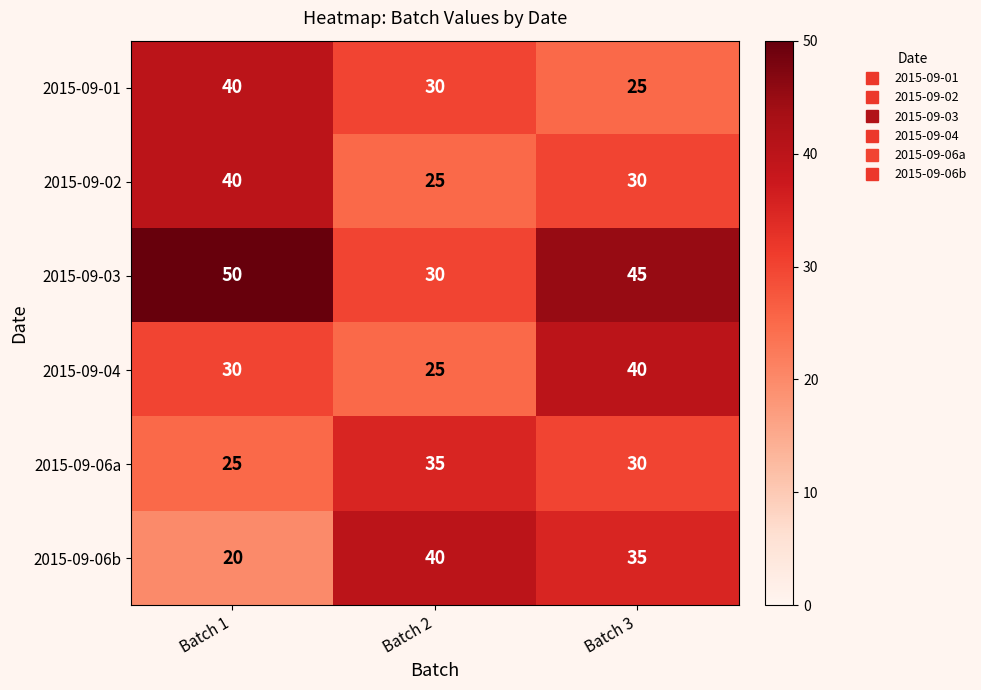

How many 2015-09-02 values are between 25 and 40?

3